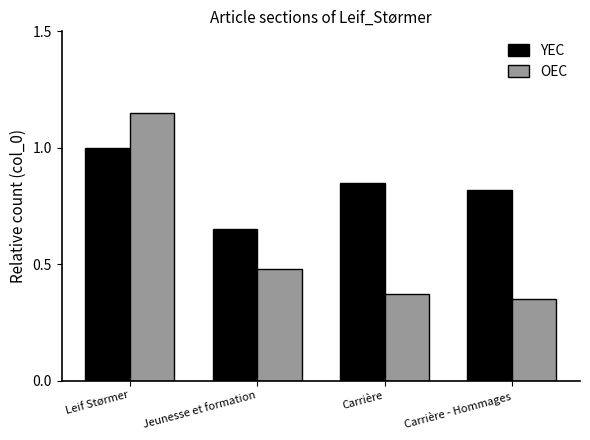

What is the label of the 1st bar from the left?

Leif Størmer